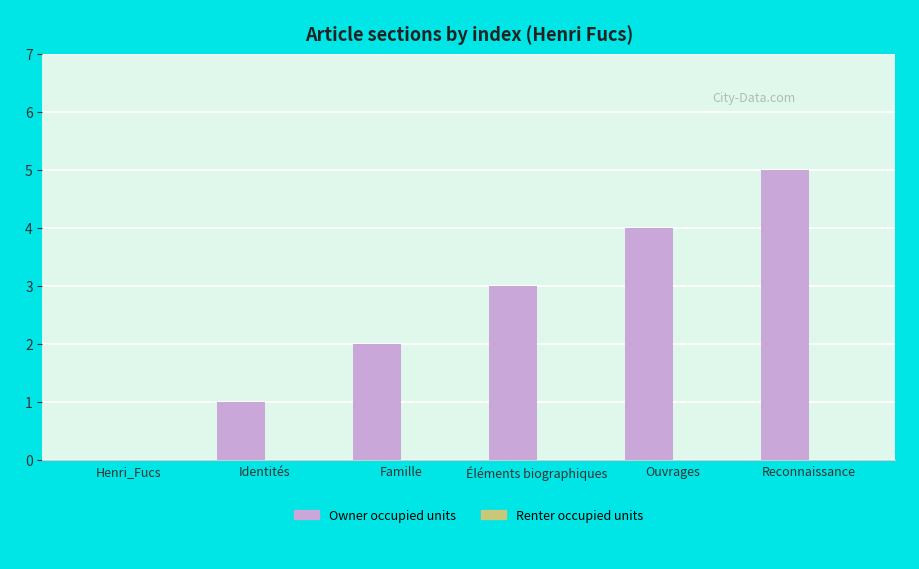

How many categories are shown in the chart?

6